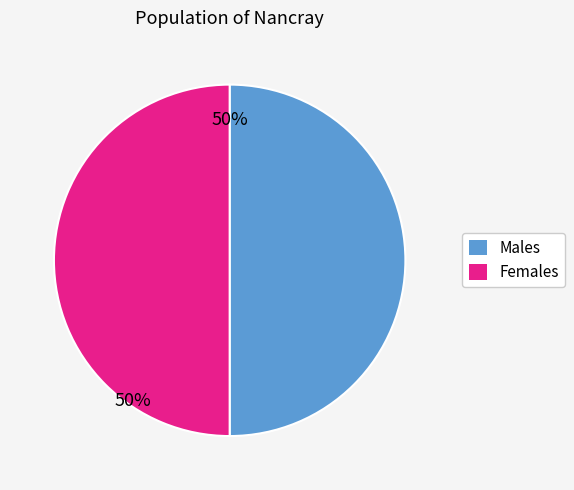

How many slices are in this pie chart?

2